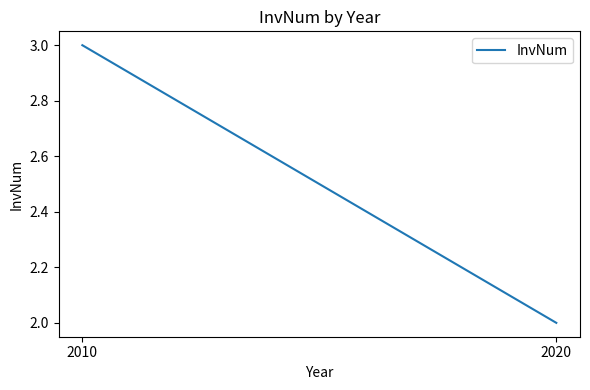

Reading right to left, transcribe all the data shown in this chart.

2	3